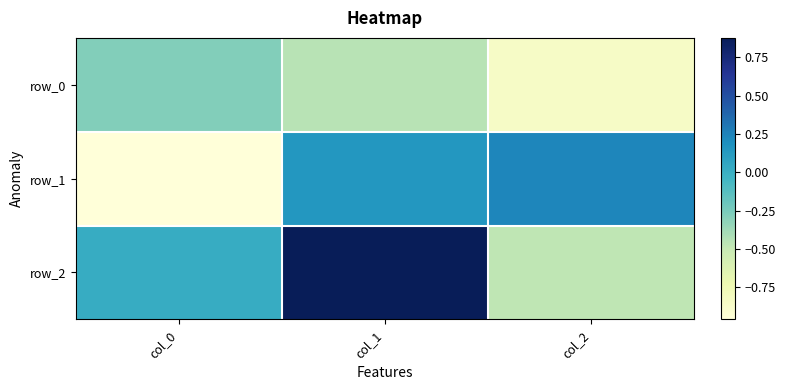

Is it true that row_1 equals 0.2 at col_2?

True